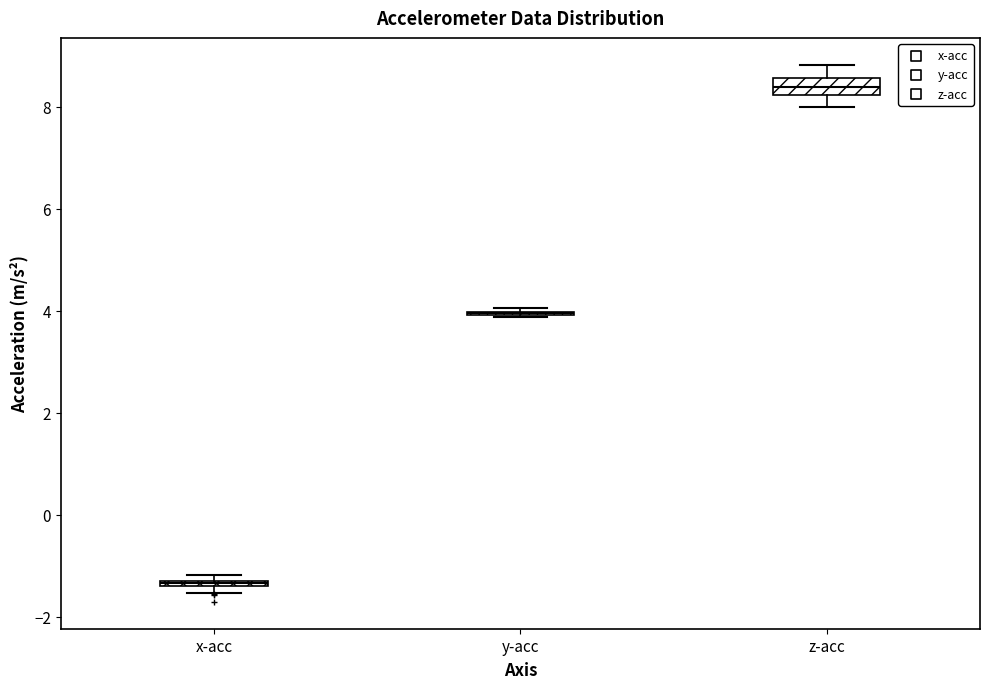

Where is the upper edge of the box for x-acc on the y-axis? The values are not printed on the chart, so give them approximately, as read against the axis.

-1.2